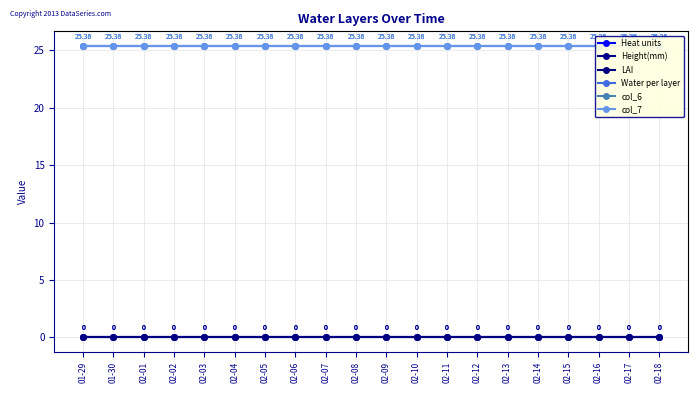

True or false: Height(mm) and col_6 cross at least once.

False